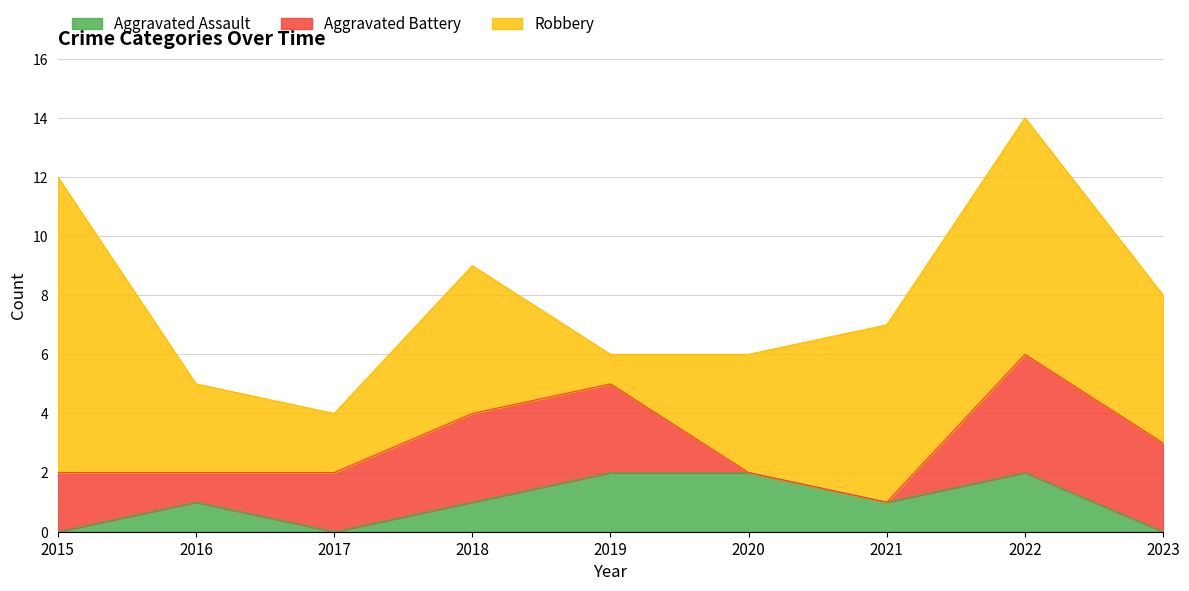

True or false: Robbery has more than 1 interior local peaks.

True